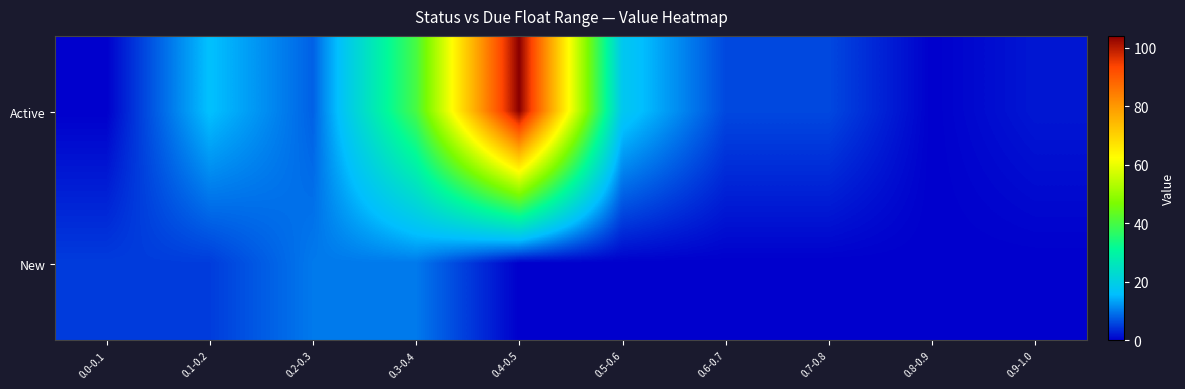

At which category is the sum across all series the highest?

0.4-0.5